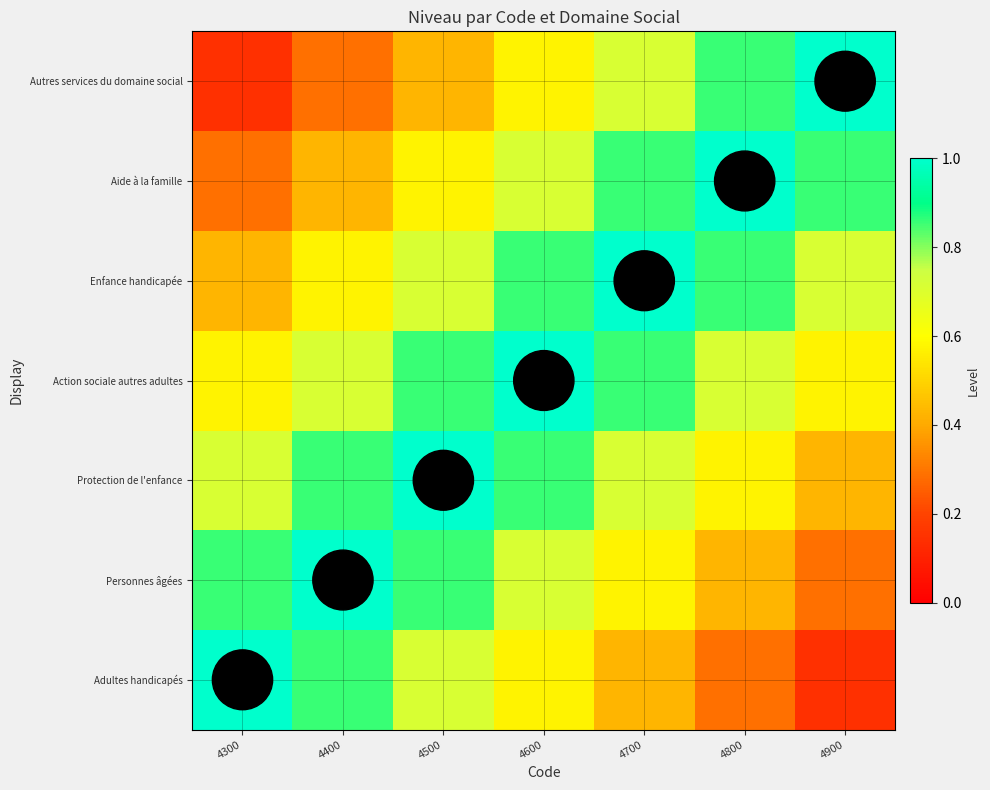

Between 4300 and 4900, which series saw the biggest shift?

Adultes handicapés